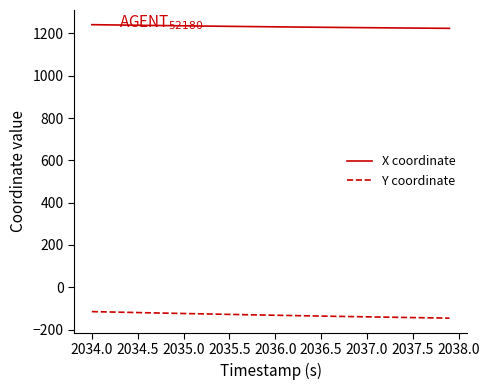

Which series has the largest total across all categories?

X coordinate